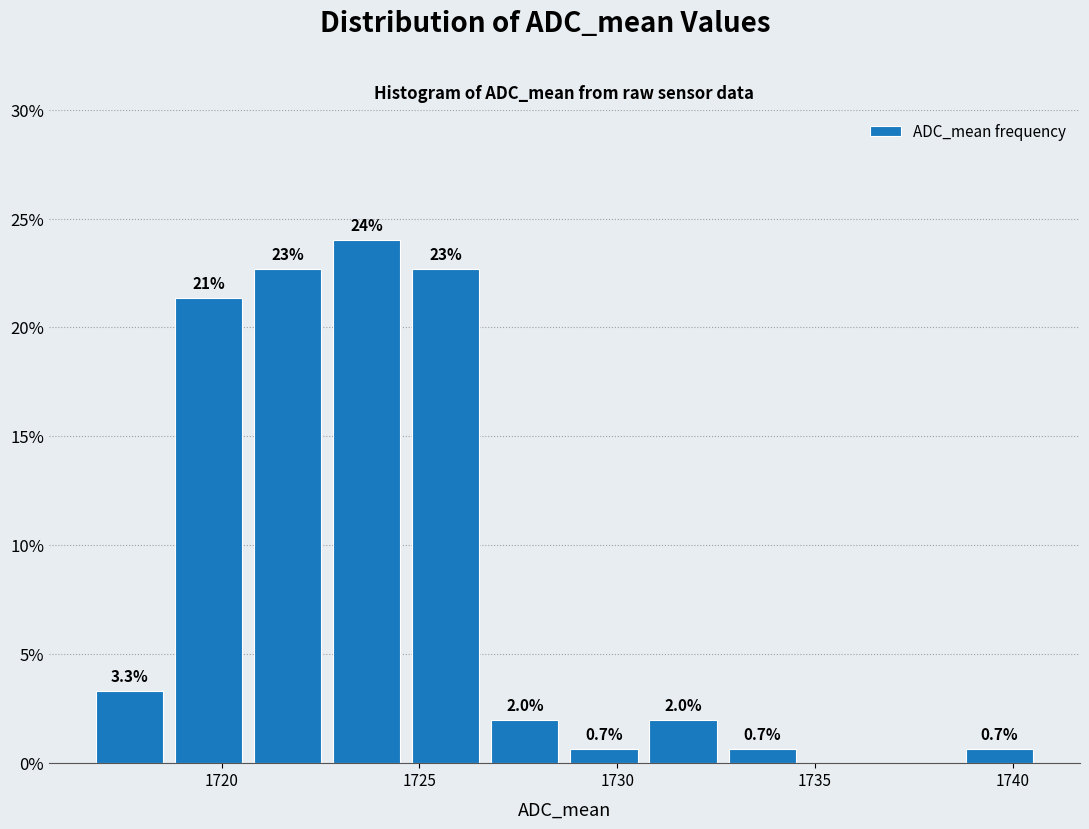

Over which range of the x-axis is the bar tallest?

1722.5 to 1724.5